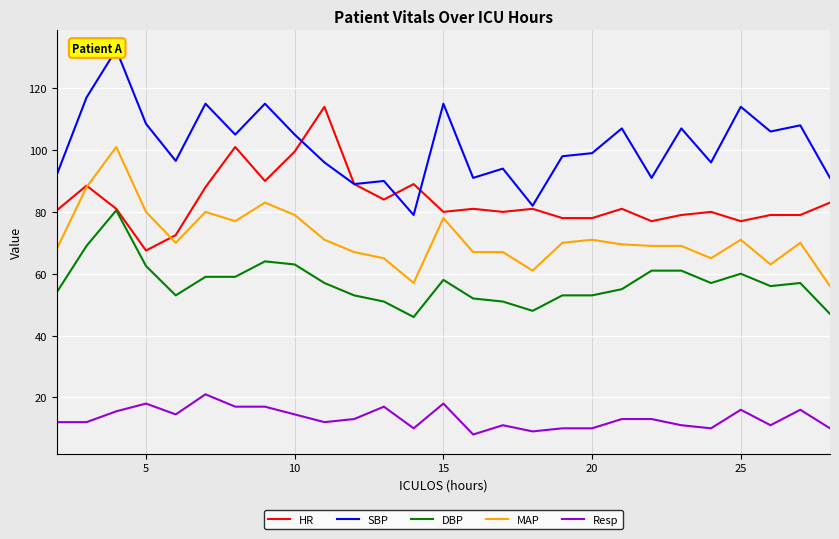

Which series has the largest range (max minus min)?

SBP